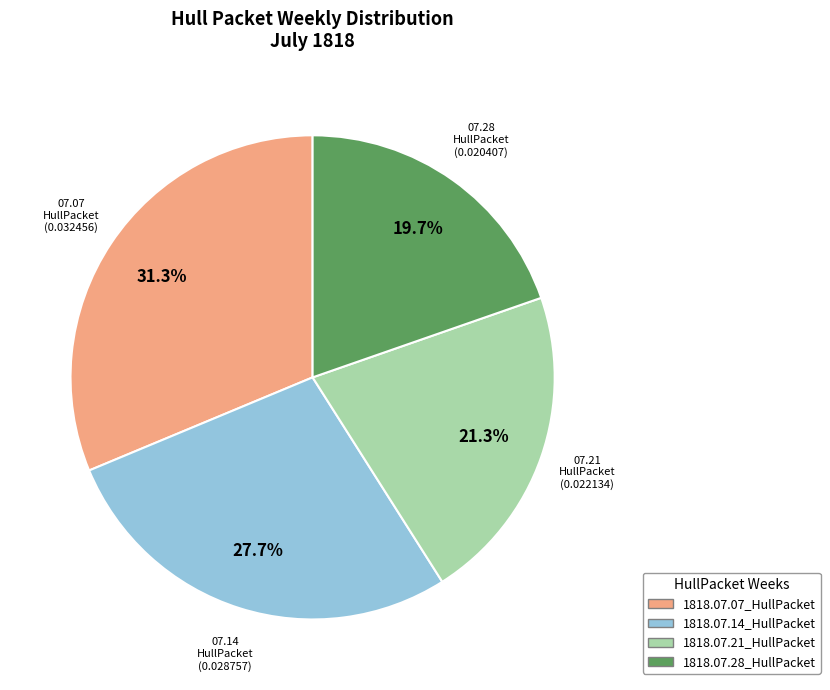

Is there a majority slice in this chart?

No